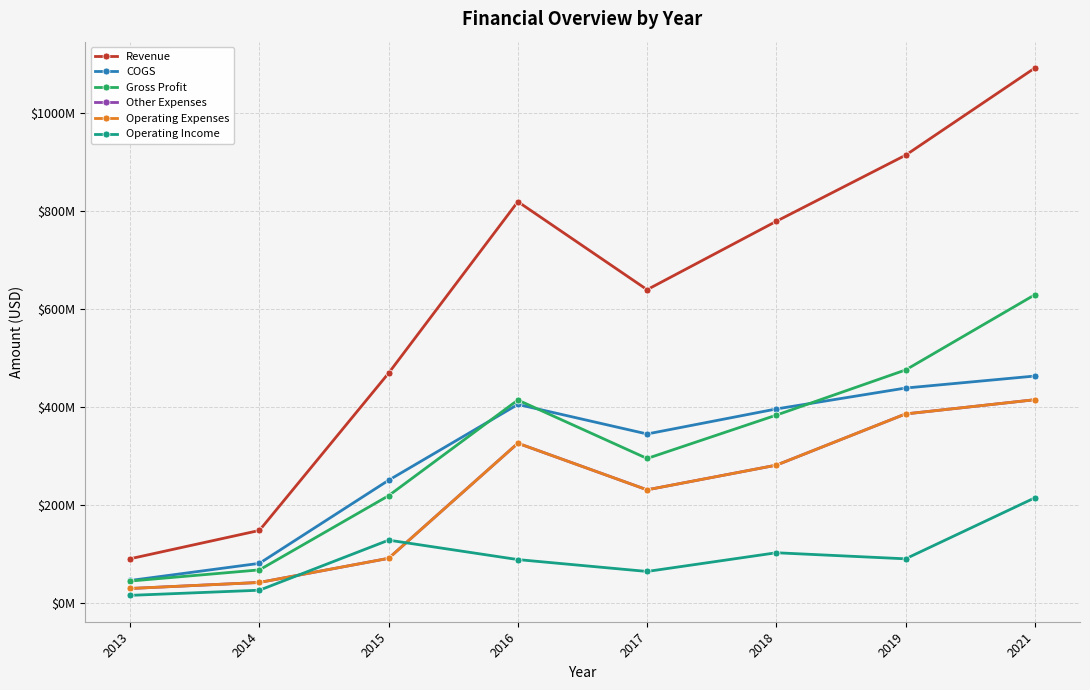

True or false: Revenue and Operating Expenses cross at least once.

False